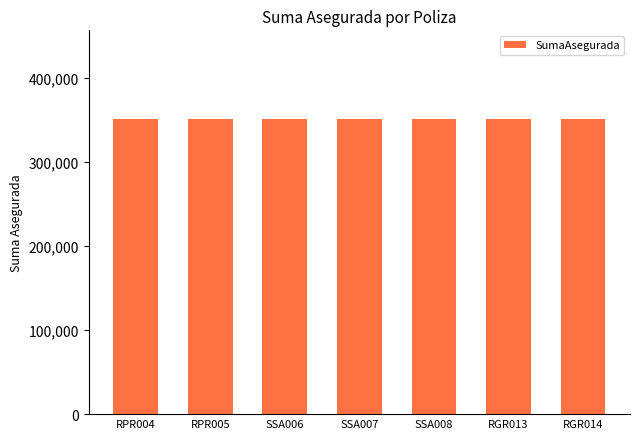

What is the change in value from SSA006 to SSA007?

+1